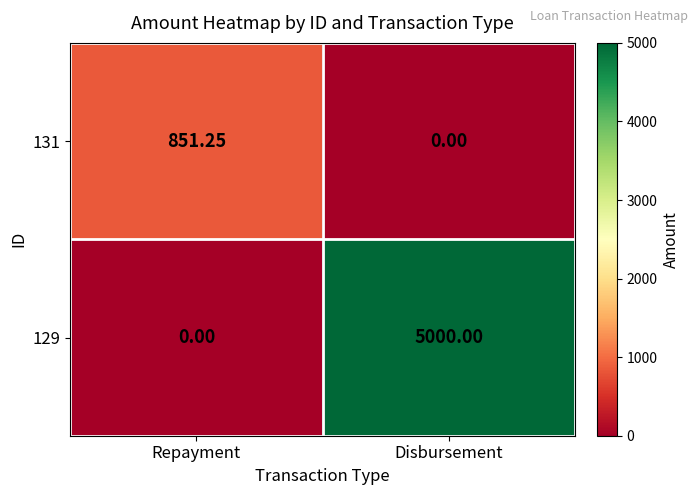

At which category is the sum across all series the highest?

Disbursement